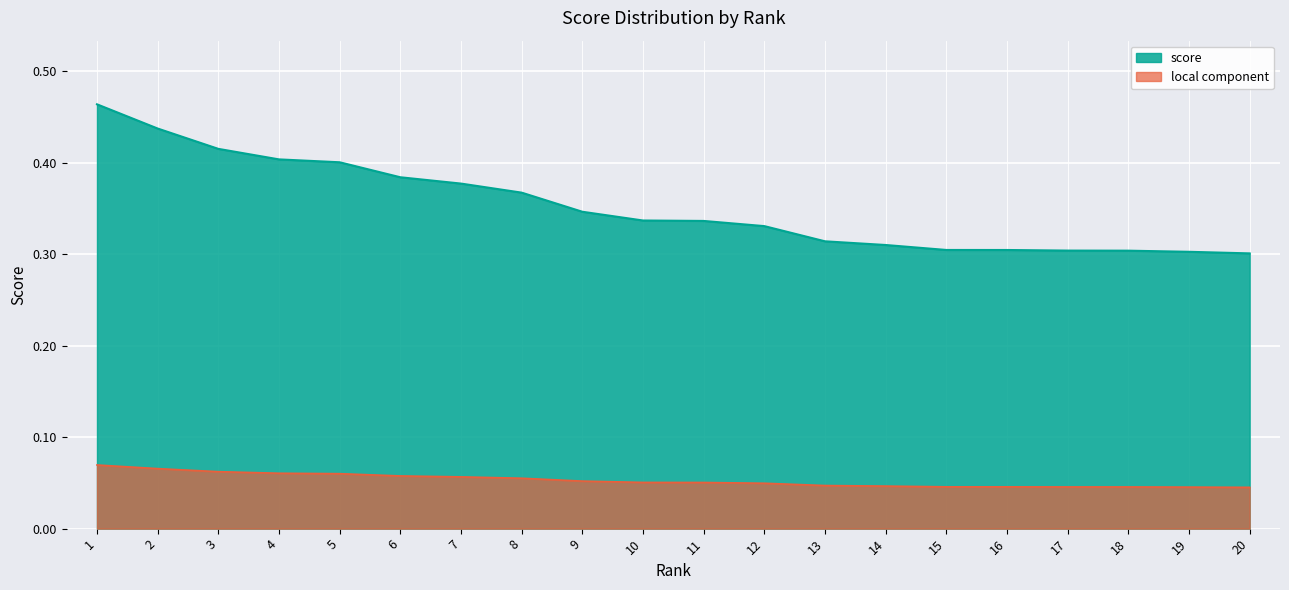

True or false: there are more than 2 points higher than both neighbors.

False